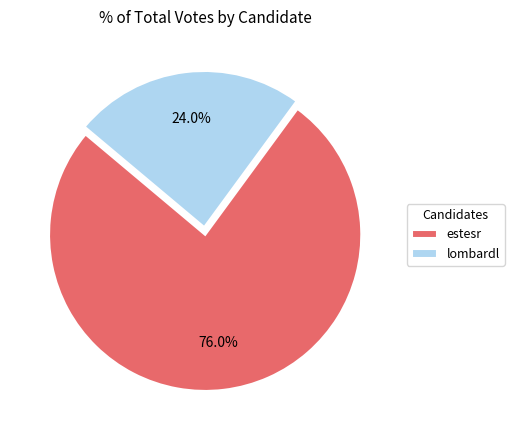

Rank the categories by value from lowest to highest.

lombardl, estesr